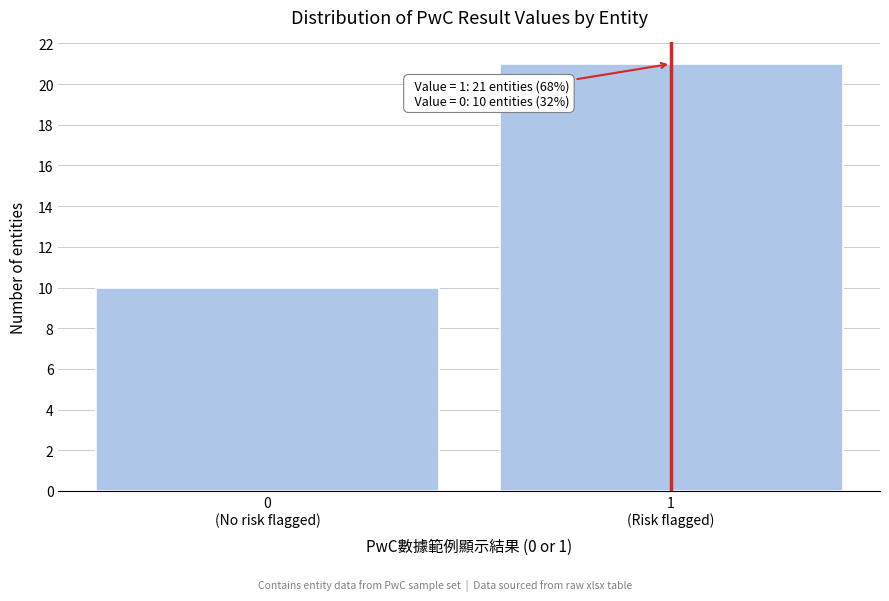

Reading left to right, extract all data points from this chart.

10	21